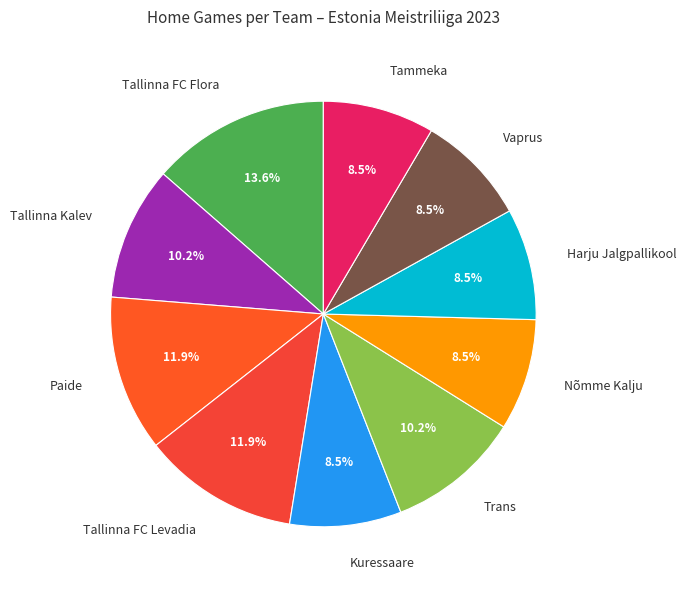

Which category has the biggest portion of the pie?

Tallinna FC Flora